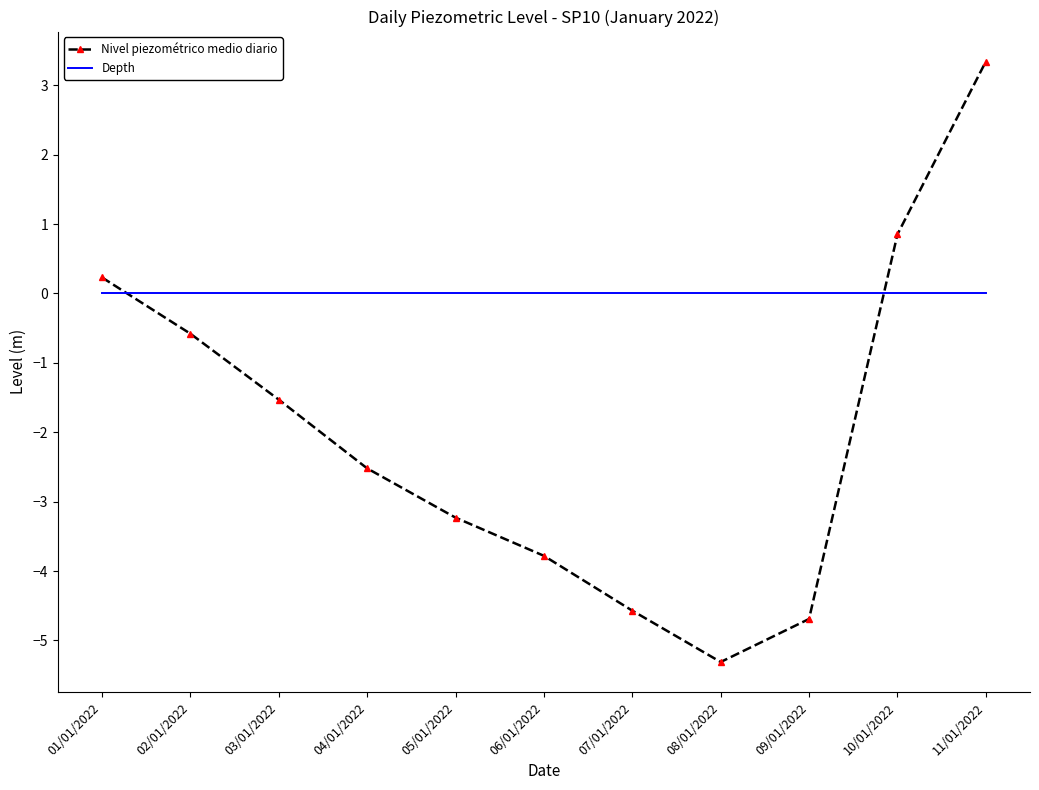

What is the spread (max minus min) of values at 07/01/2022?

4.6